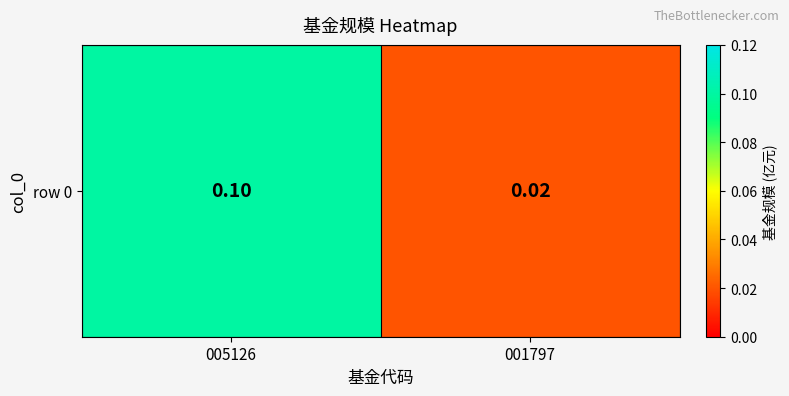

Reading right to left, list all the values displayed in this chart.

0.0	0.1